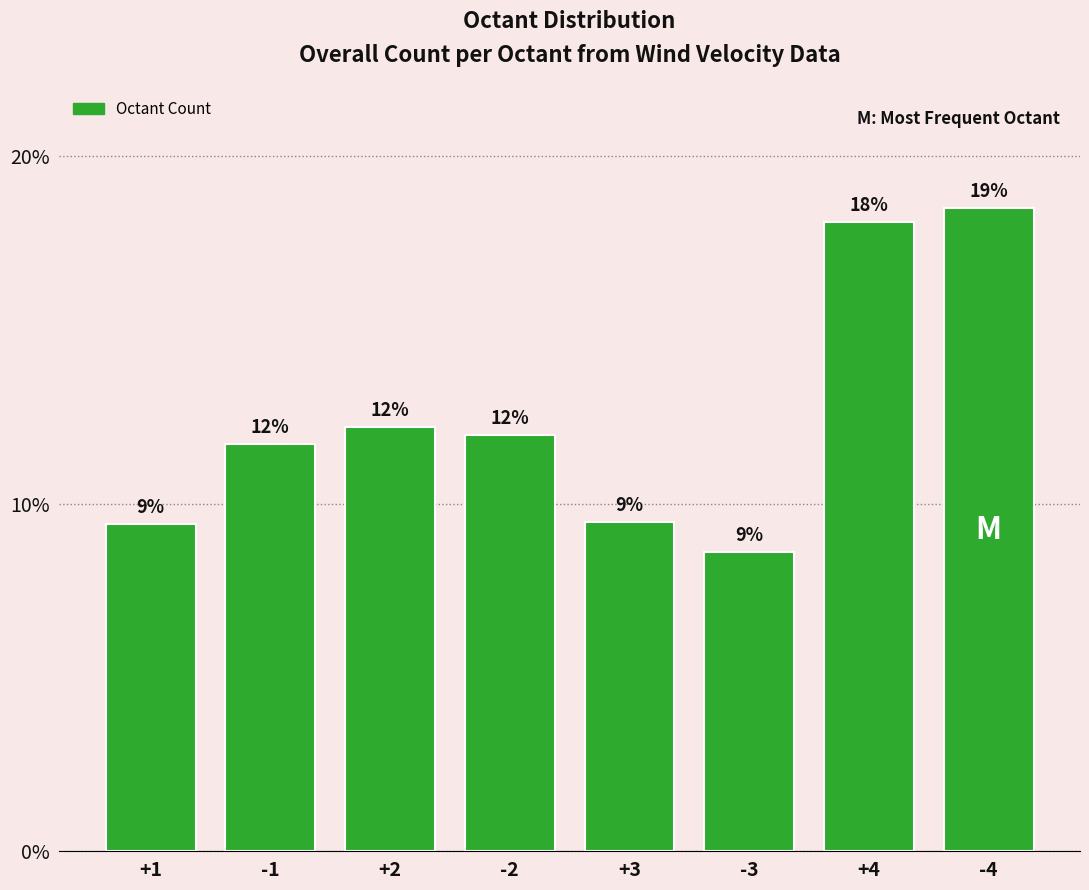

Read the value at +1.

0.1